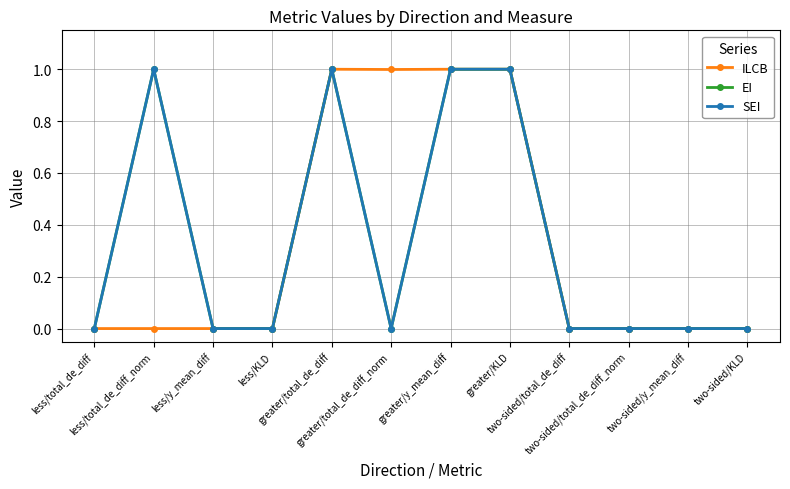

What is the label of the 3rd point from the left?

less/y_mean_diff